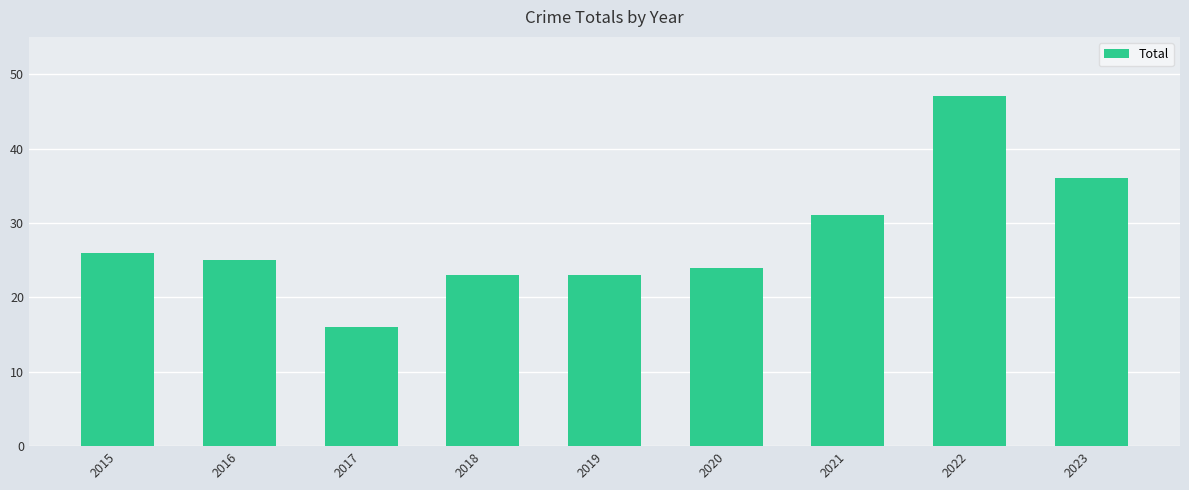

Which label corresponds to the smallest value in the chart?

2017